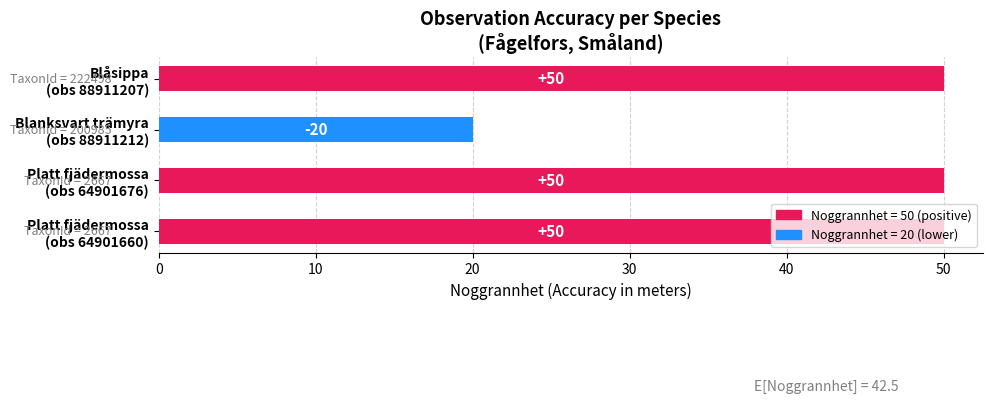

What is the smallest value displayed?

20